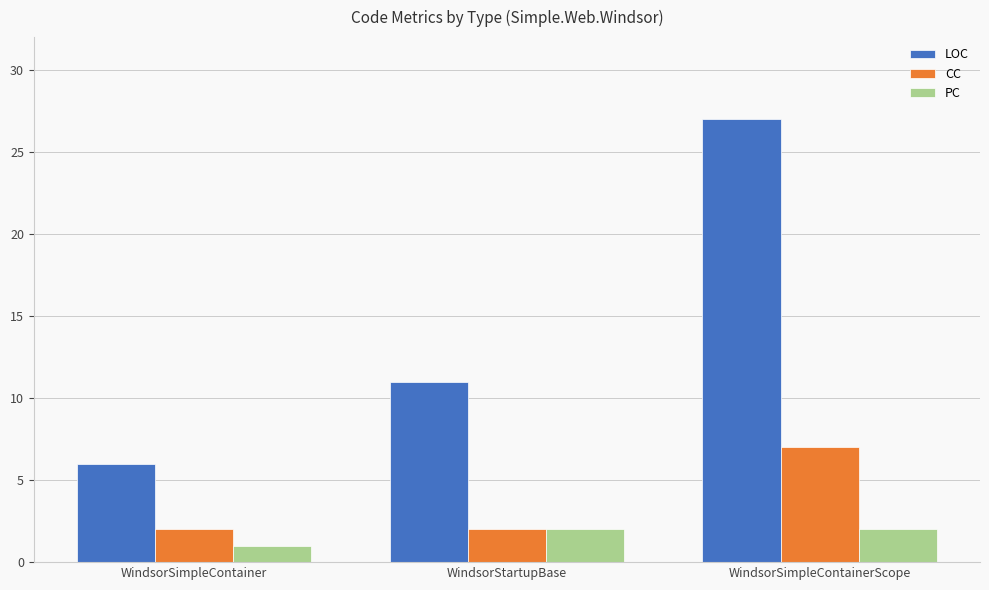

List the series in order of their overall mean, highest first.

LOC, CC, PC